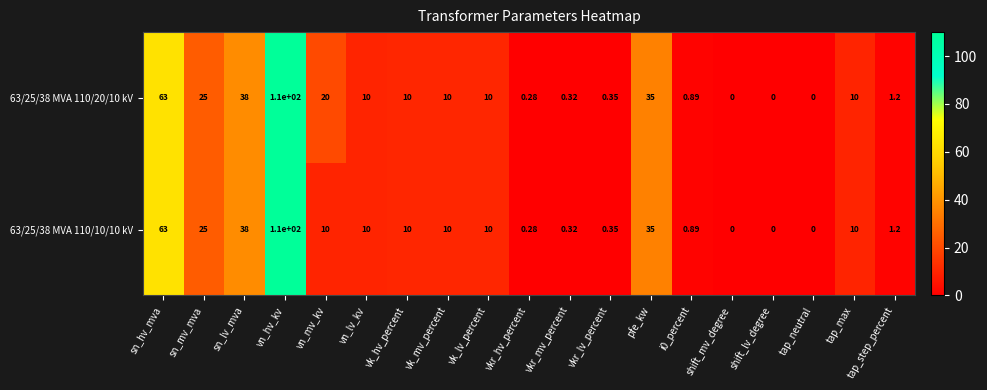

At which category is the sum across all series the highest?

vn_hv_kv